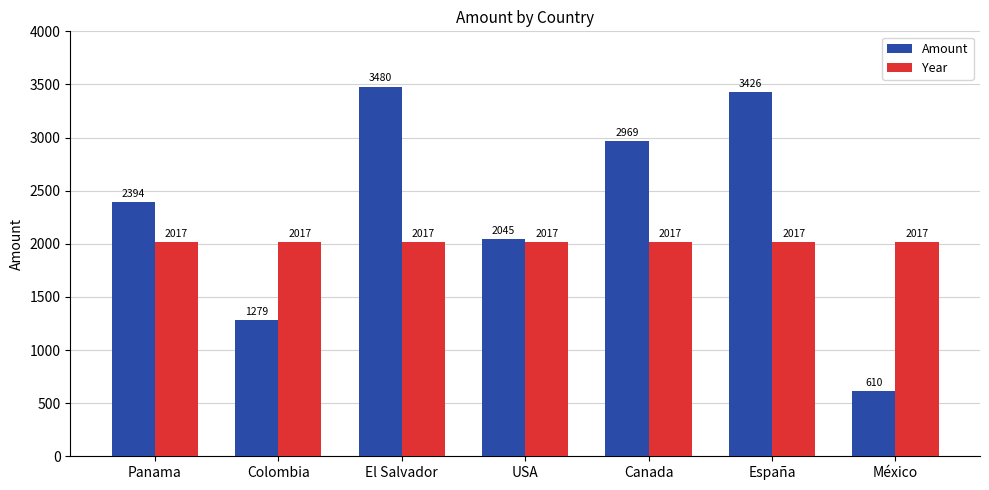

What position from the left is USA?

4